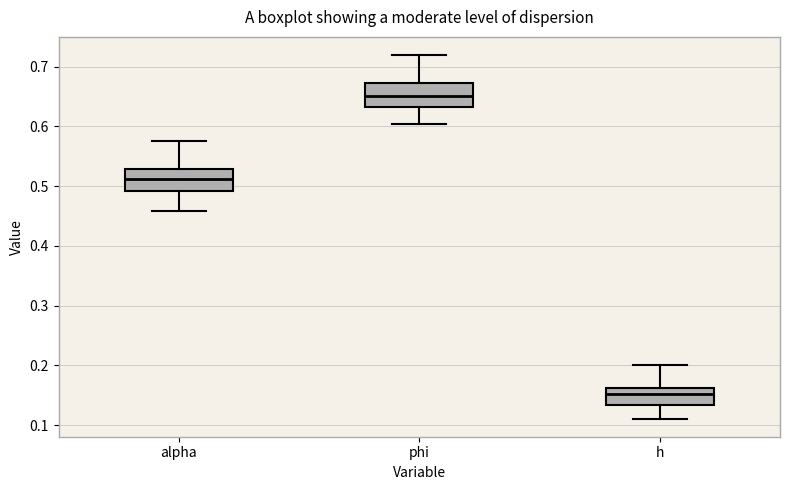

Reading left to right, read every box against the y-axis: the position of its median line, the range the box covers, and the ends of its whiskers. The values are not printed on the chart, so give them approximately, as read against the axis.

alpha: median 0.51, box 0.49 to 0.53, whiskers 0.46 to 0.58
phi: median 0.65, box 0.63 to 0.67, whiskers 0.60 to 0.72
h: median 0.15, box 0.13 to 0.16, whiskers 0.11 to 0.20